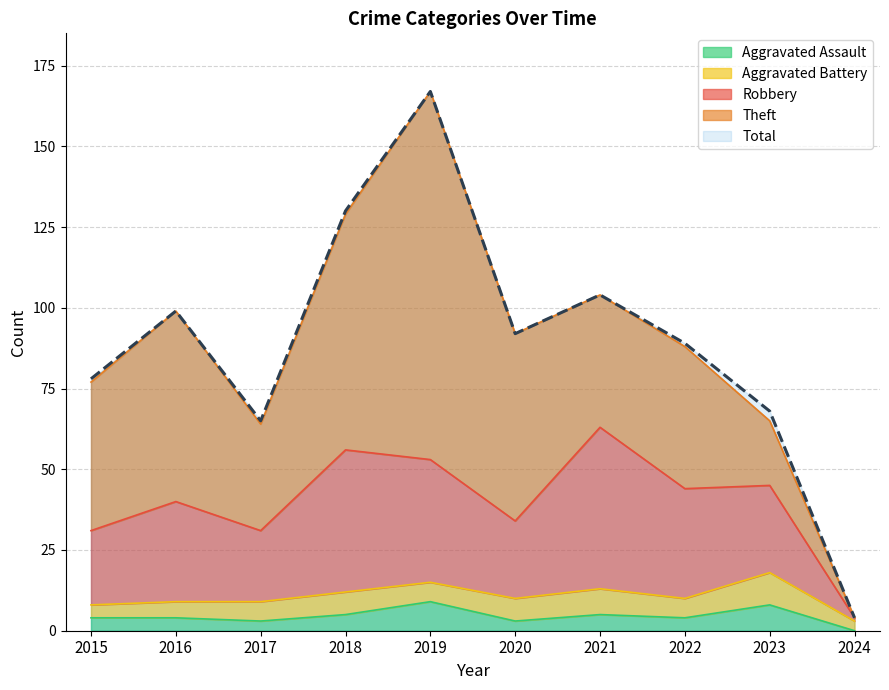

What is the difference between the second highest and minimum values in the Aggravated Assault series?

8